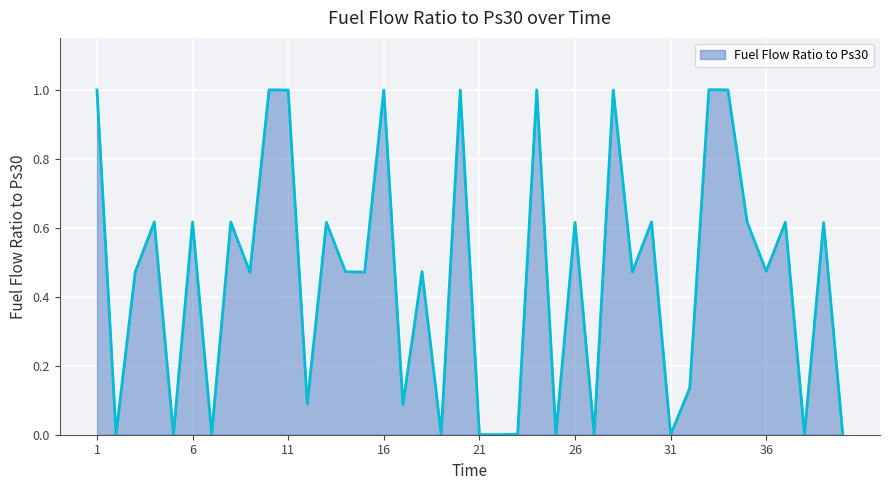

What is the greatest value displayed?

1.0